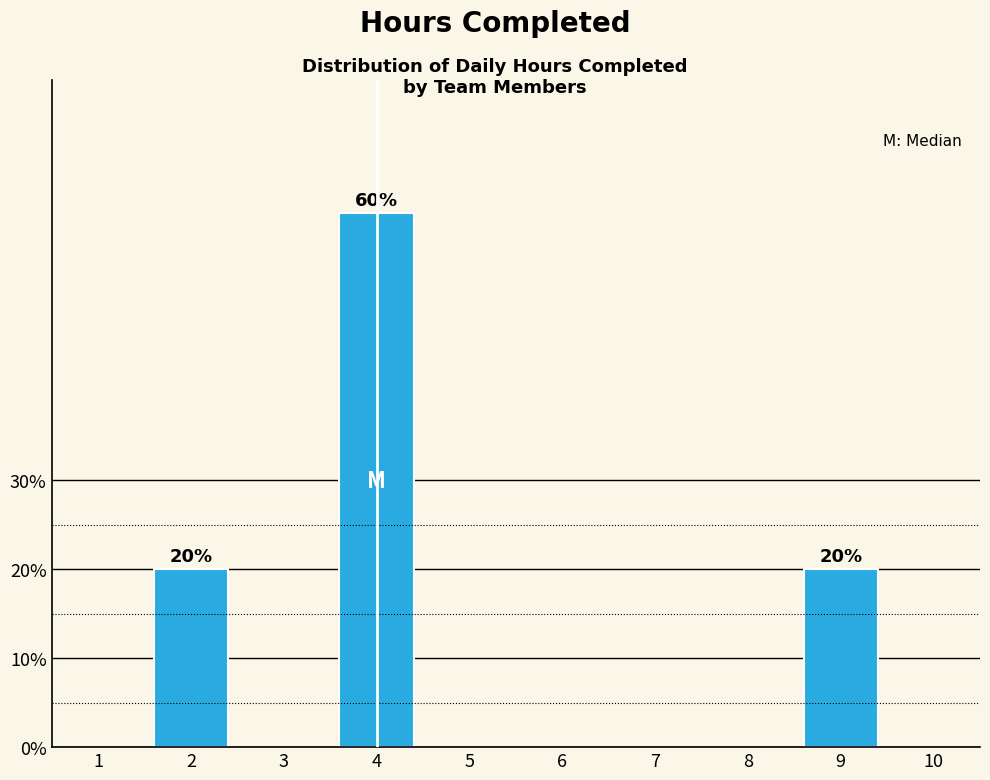

Reading left to right, what are all the values shown in this chart?

20	60	20